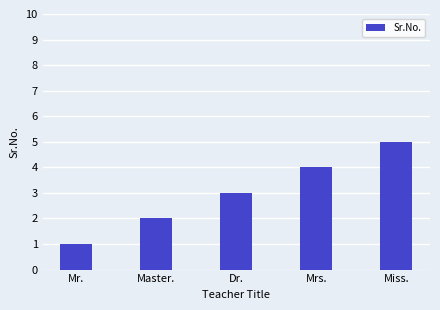

Rank the categories by value from lowest to highest.

Mr., Master., Dr., Mrs., Miss.